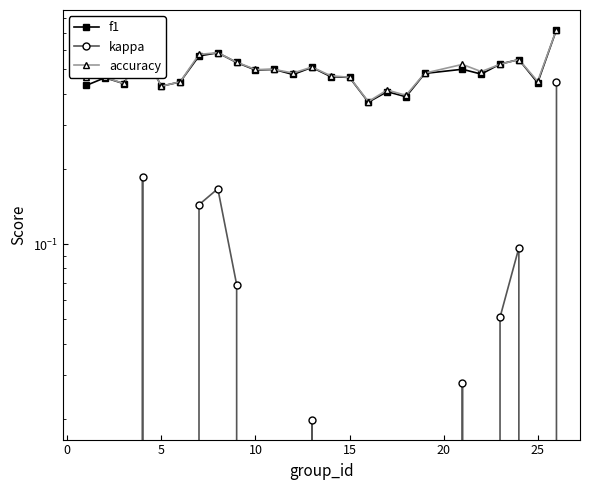

True or false: accuracy has more than 1 points higher than both neighbors.

True